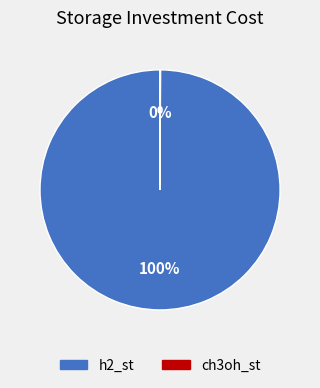

Is it true that h2_st is 100% of the pie?

True